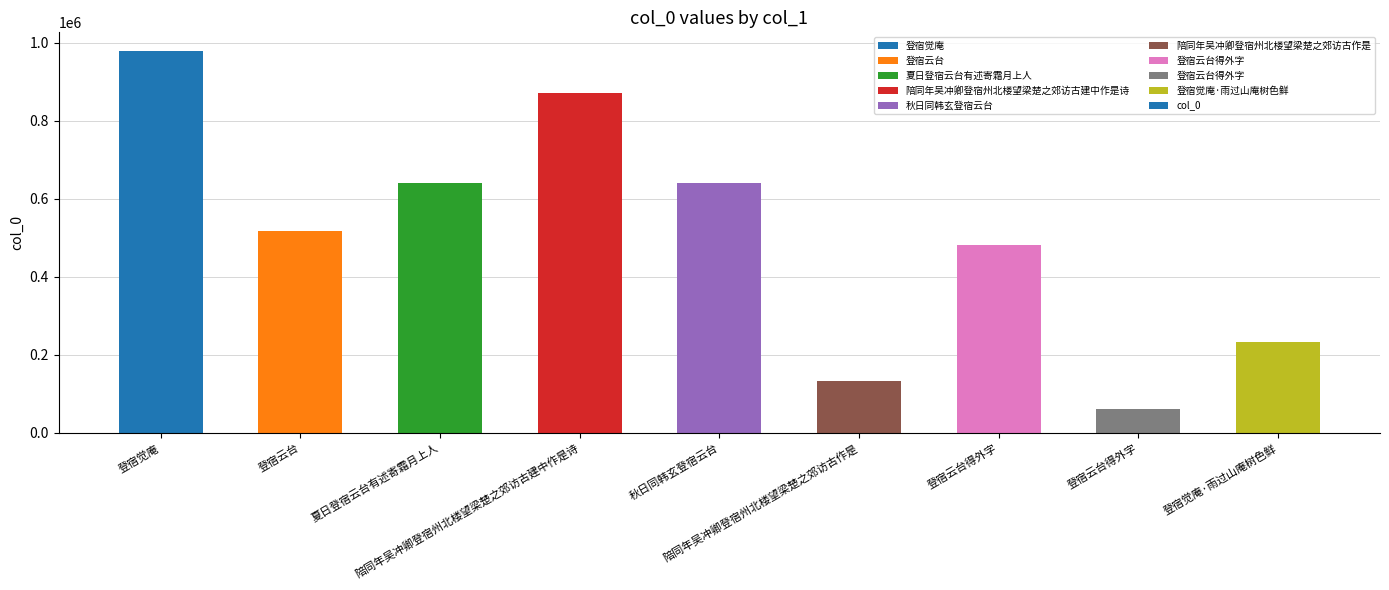

Which category has the highest value across all series?

登宿觉庵